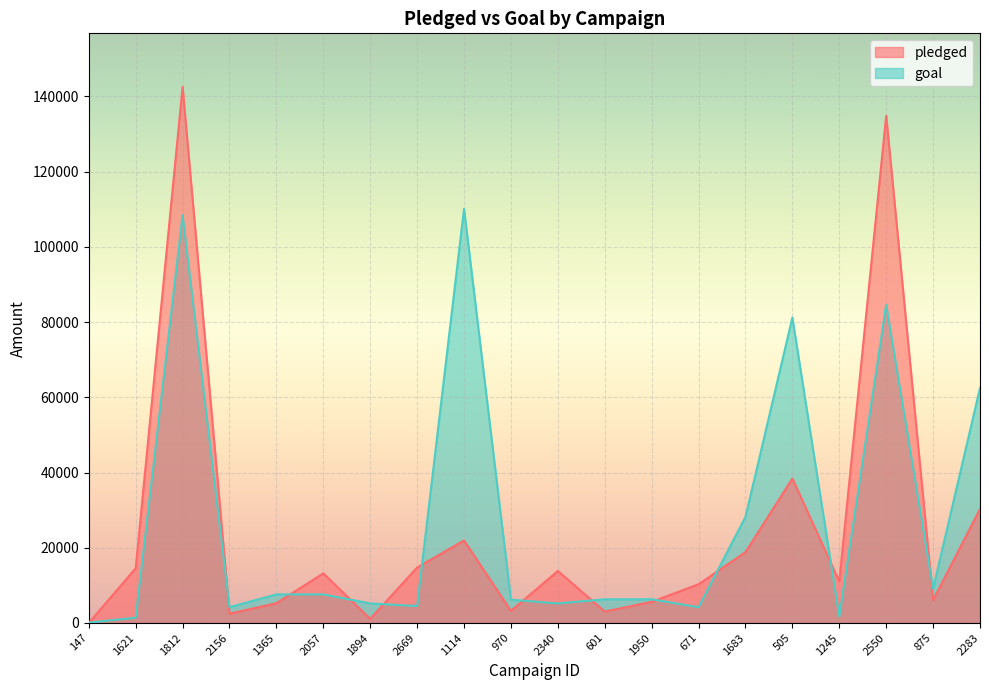

What is the difference between the pledged values at 1365 and 1894?

4175